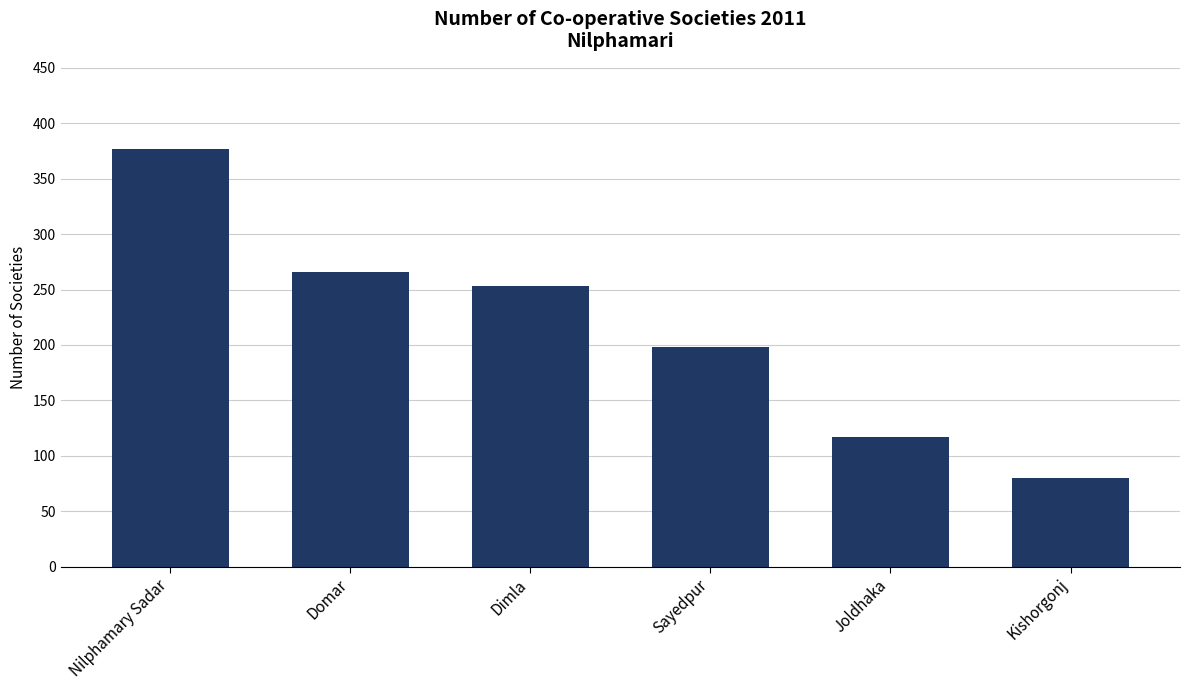

Rank the categories by value from lowest to highest.

Kishorgonj, Joldhaka, Sayedpur, Dimla, Domar, Nilphamary Sadar